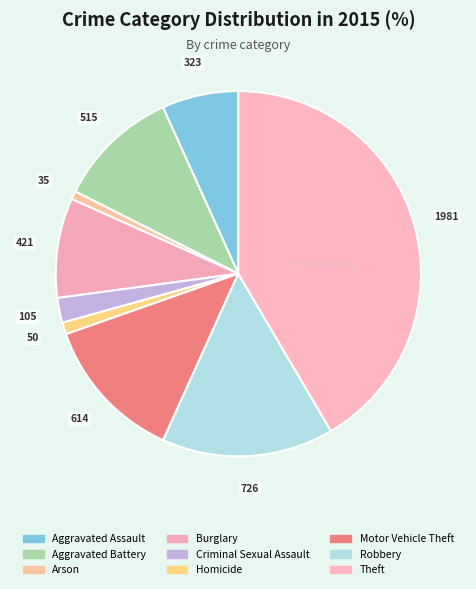

The Robbery slice represents 15% of the pie. True or false?

True